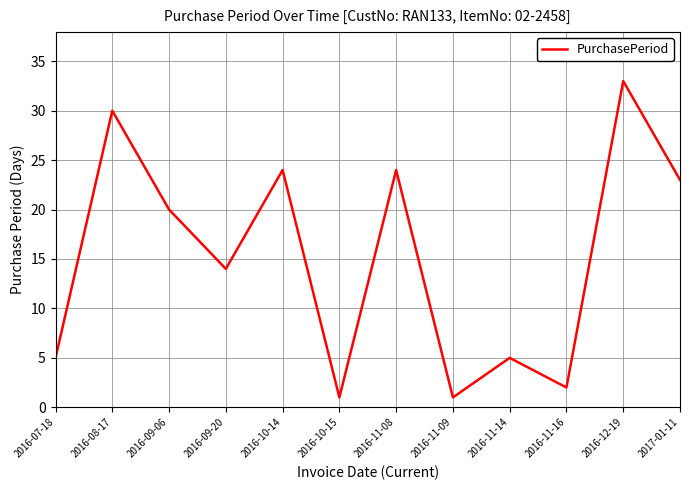

Which has a higher value, 2016-12-19 or 2016-10-15?

2016-12-19